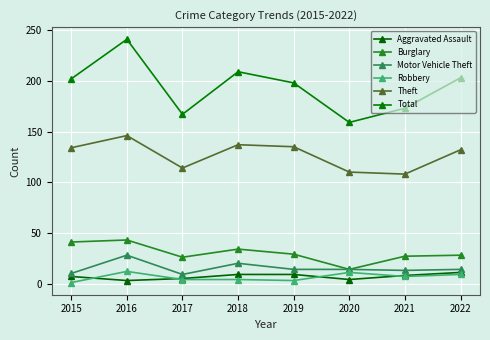

True or false: Robbery and Total cross at least once.

False